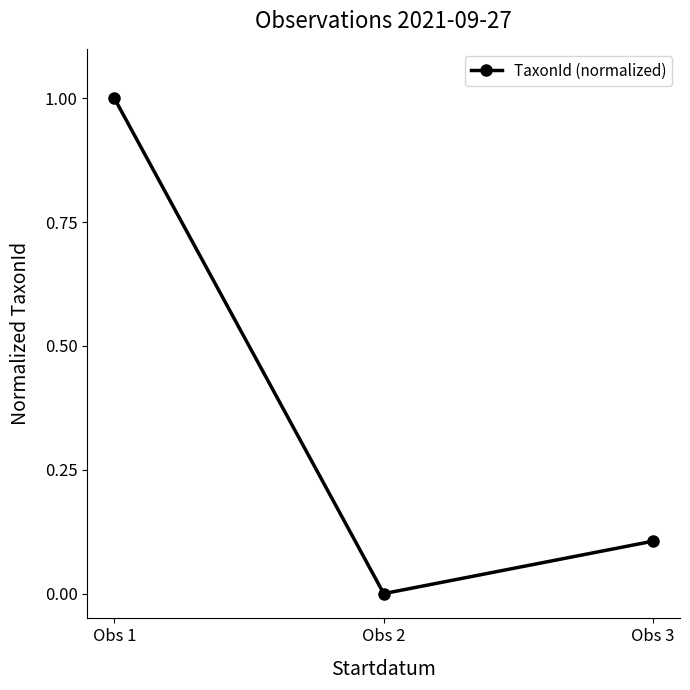

Reading left to right, transcribe all the data shown in this chart.

1.0	0.0	0.1